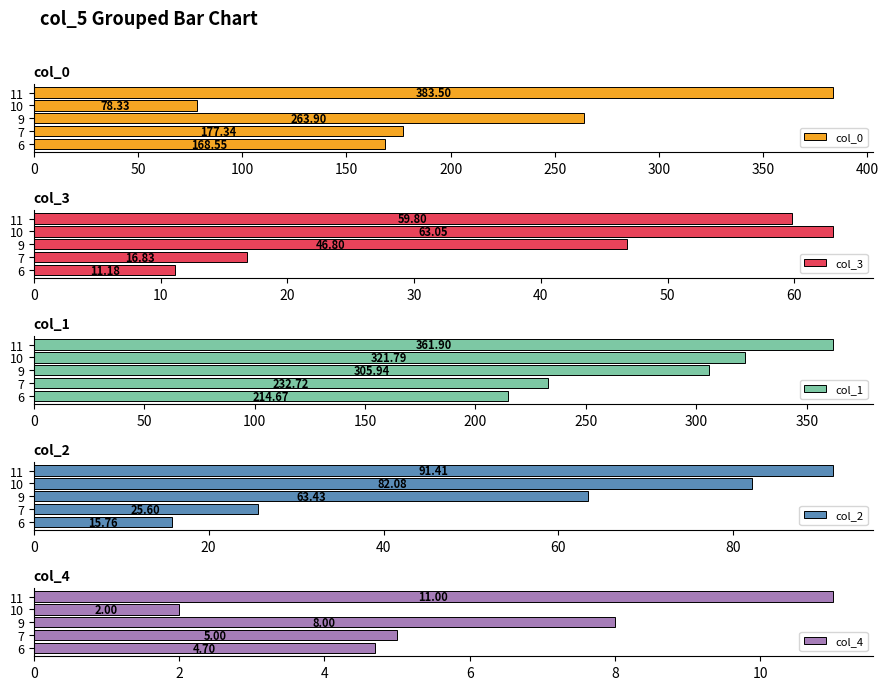

What is the average value of the col_0 series?

214.3